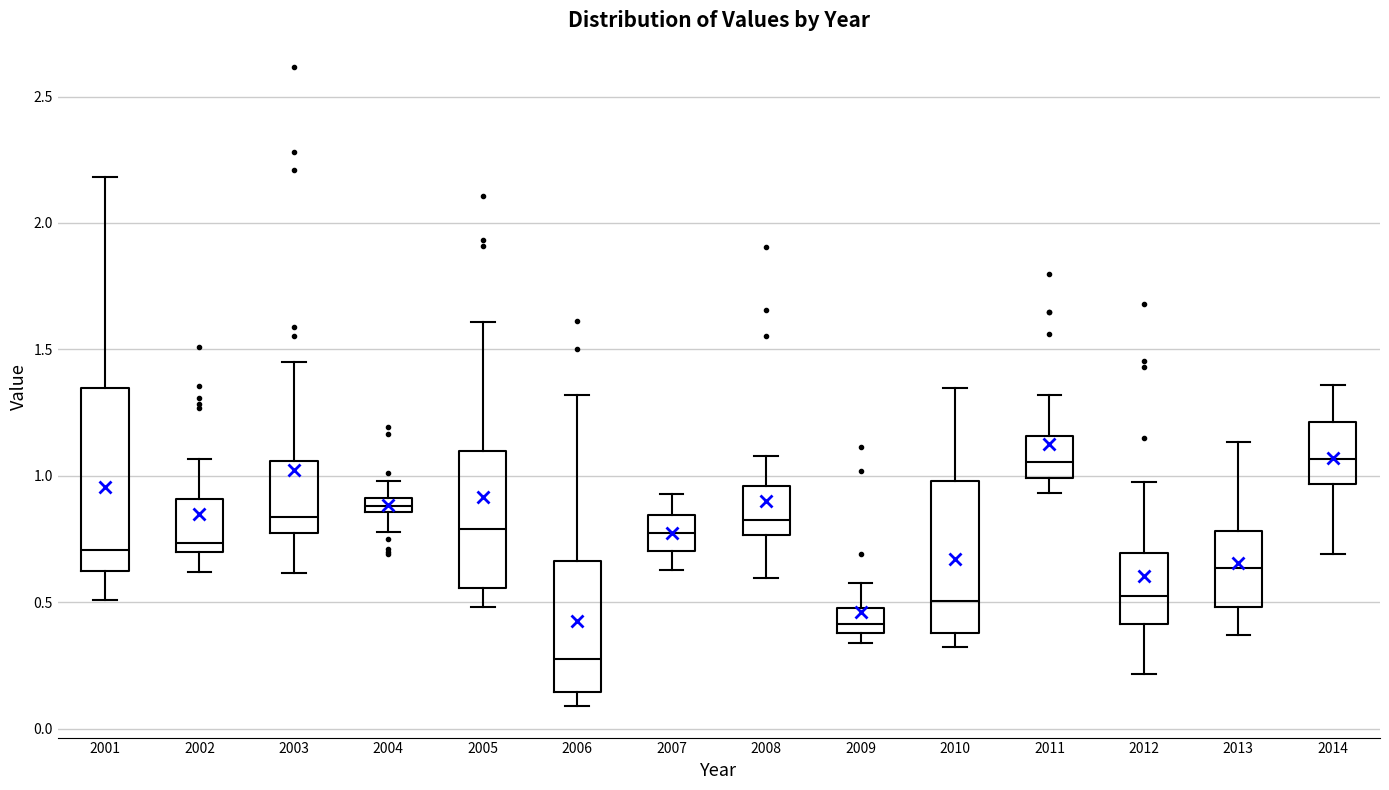

Which box has the lowest median line?

2006